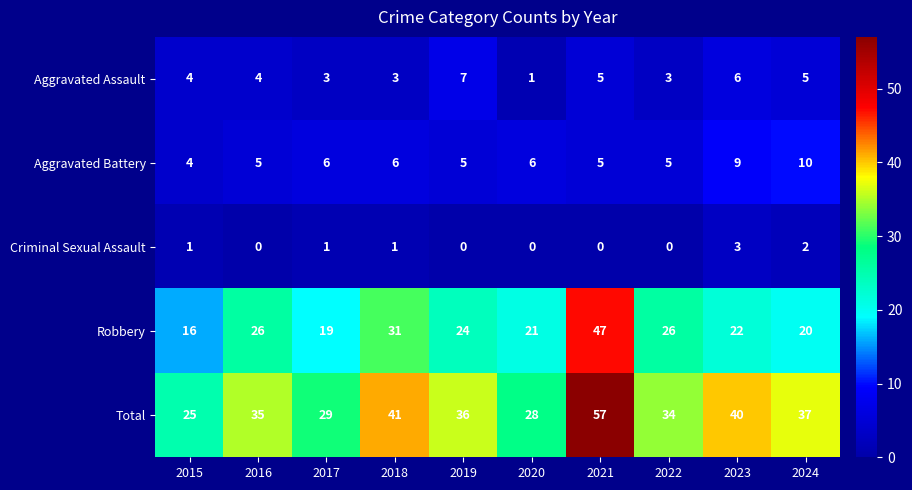

Read the Aggravated Battery value at 2019.

5